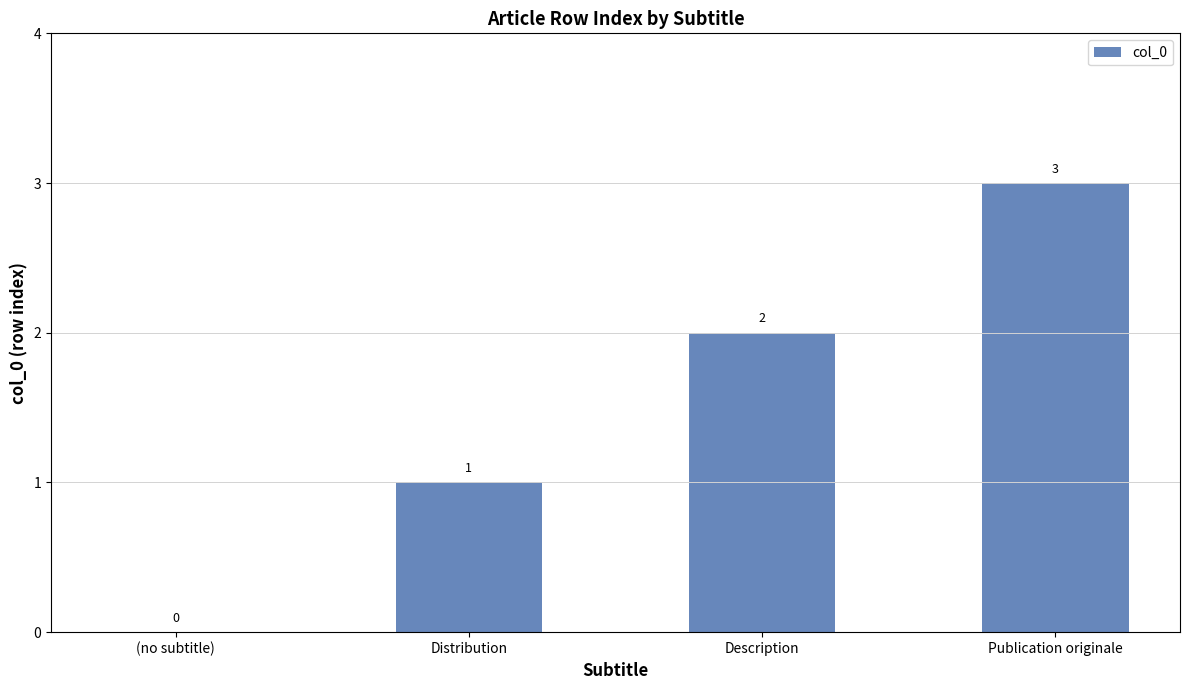

Is it true that the value at Publication originale is 5?

False